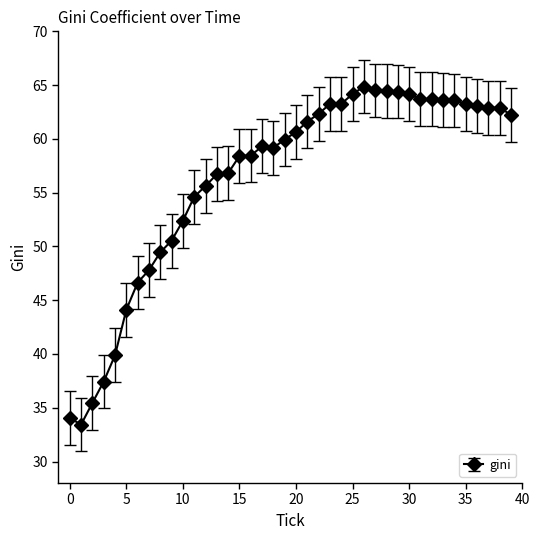

What is the maximum value shown in the chart?

64.9